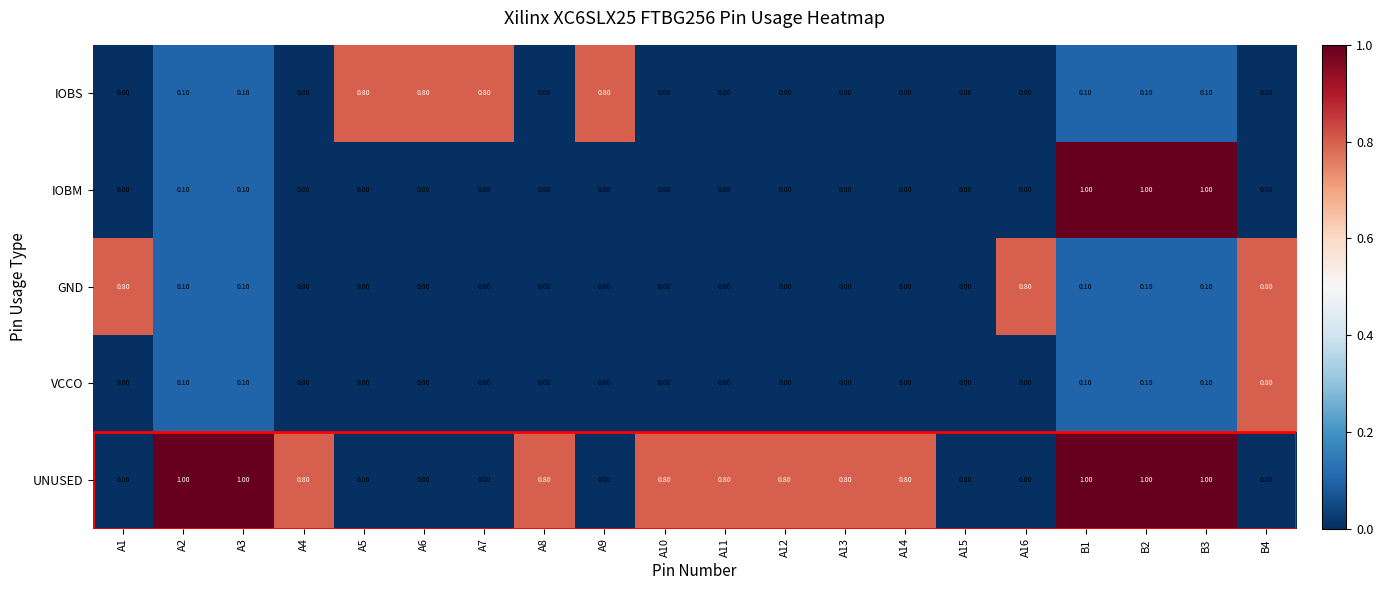

What is the difference between the maximum and second lowest values in the IOBS series?

0.8